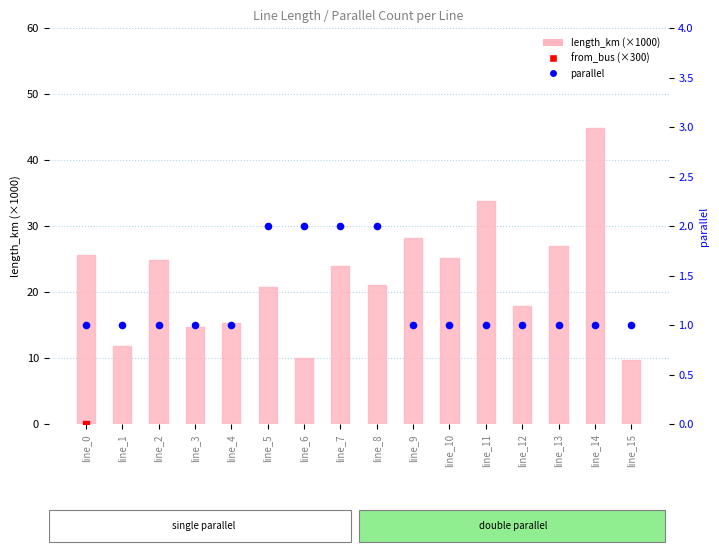

Which series has the largest total across all categories?

from_bus (×300)